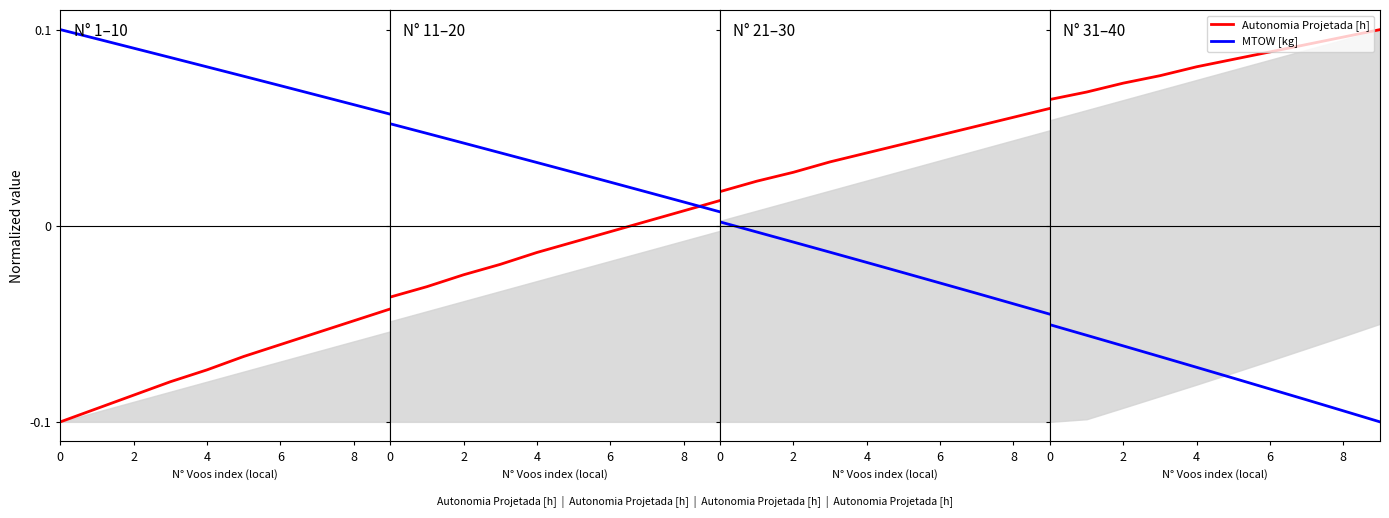

True or false: Autonomia Projetada [h] and MTOW [kg] cross at least once.

False